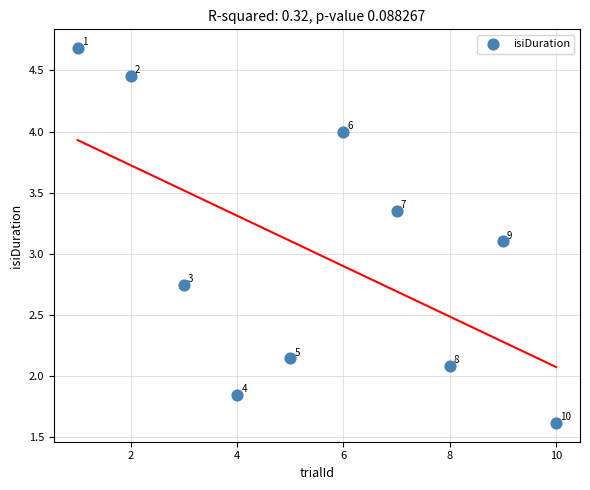

What Y value in the scatter plot is closest to 3?

3.1